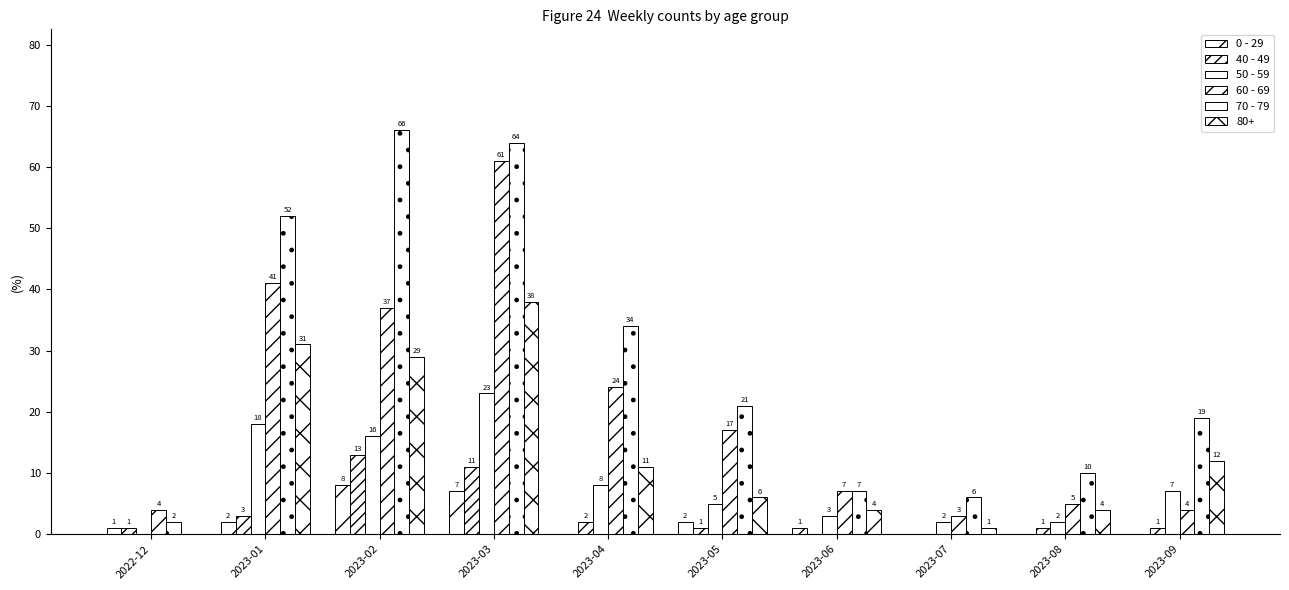

Read the 60 - 69 value at 2023-09.

4